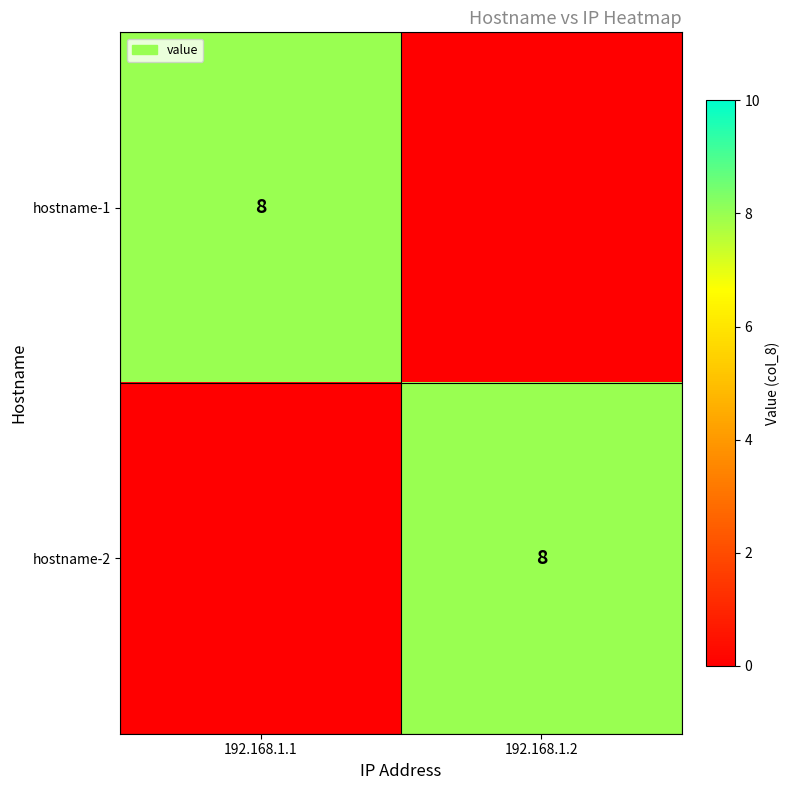

Count the number of data series in this chart.

2